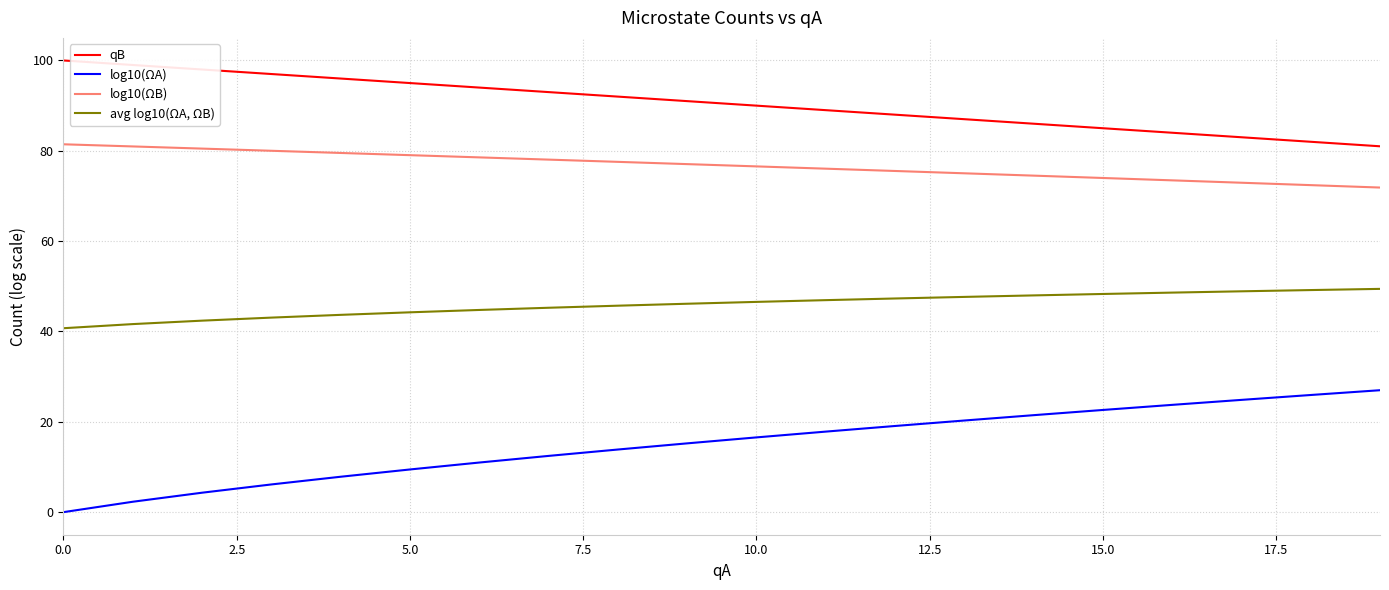

What is the difference between the maximum and minimum values in the qB series?

19.0